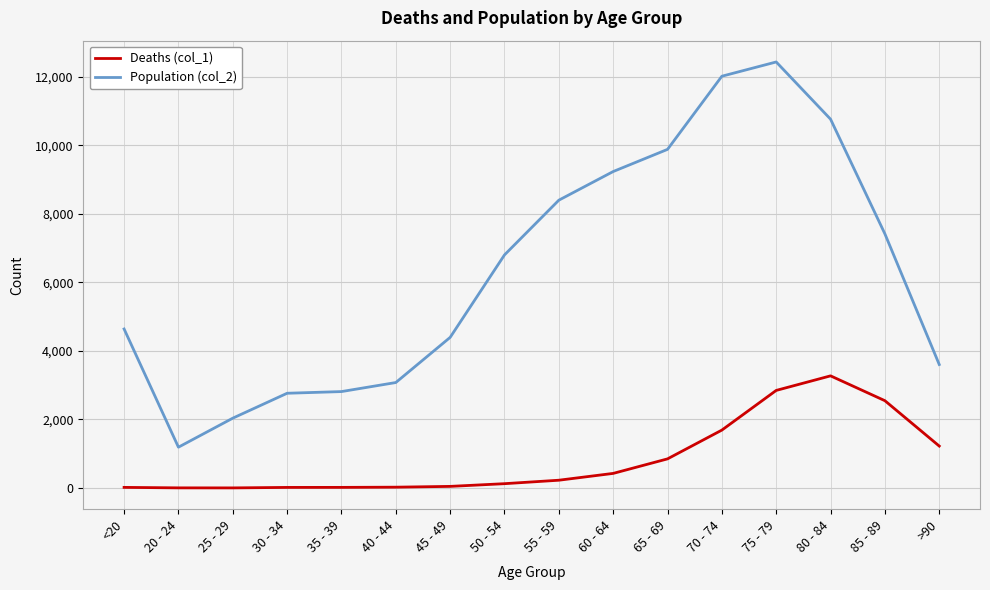

Which label corresponds to the largest value in the chart?

75 - 79